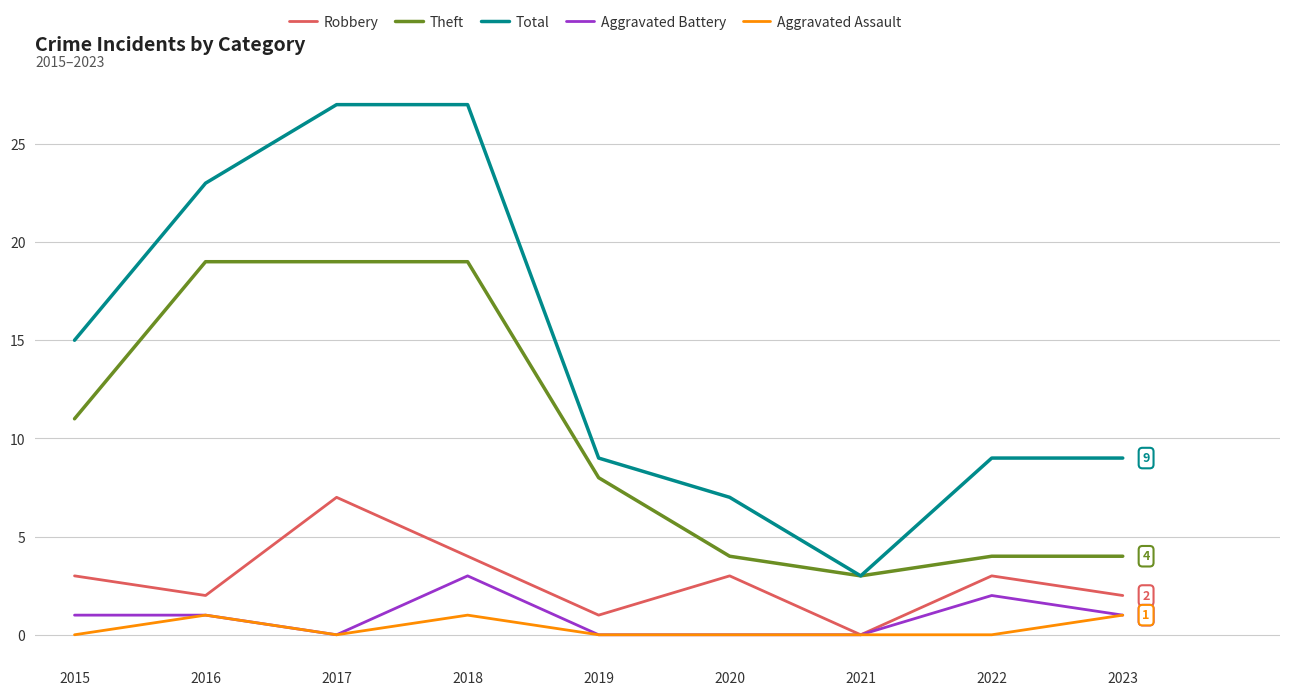

True or false: Robbery and Theft intersect in this chart.

False